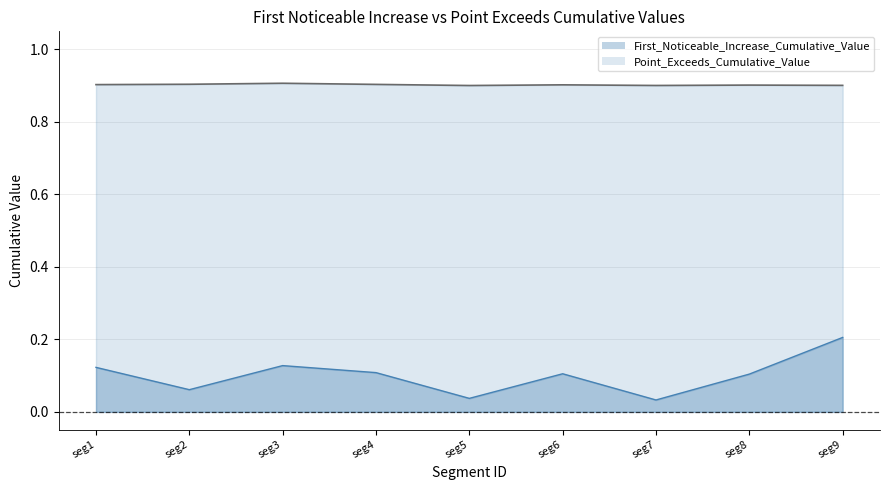

List the series in order of their overall mean, lowest first.

First_Noticeable_Increase_Cumulative_Value, Point_Exceeds_Cumulative_Value